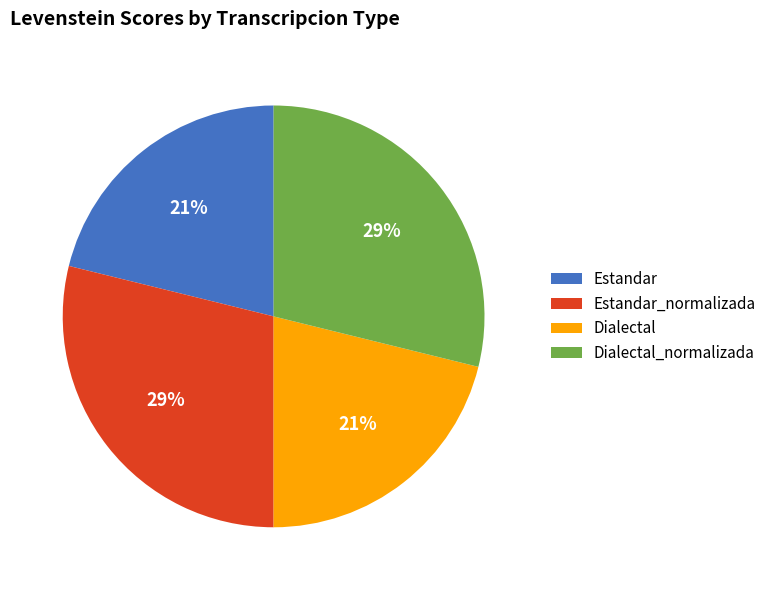

What percentage is the Estandar_normalizada slice, to the nearest percent?

29%